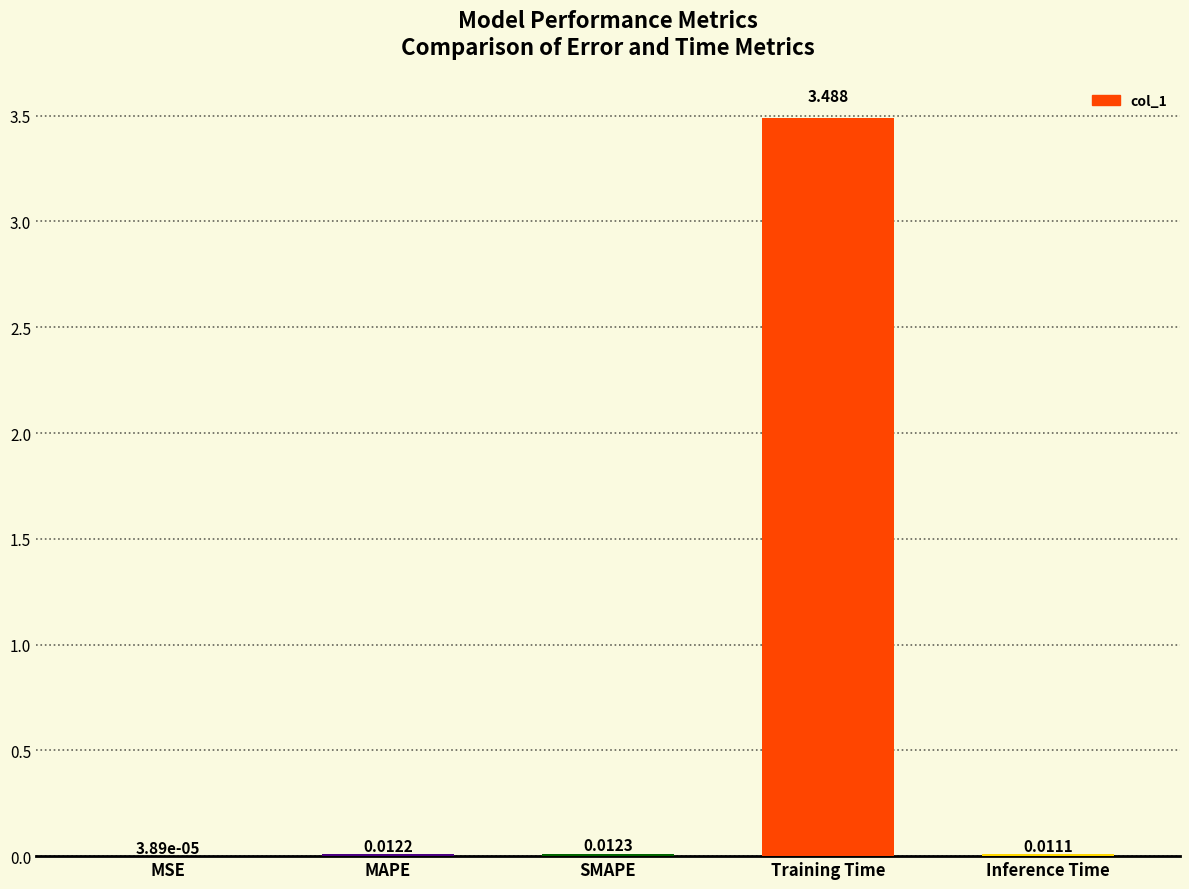

Between Inference Time and MSE, which is larger?

Inference Time